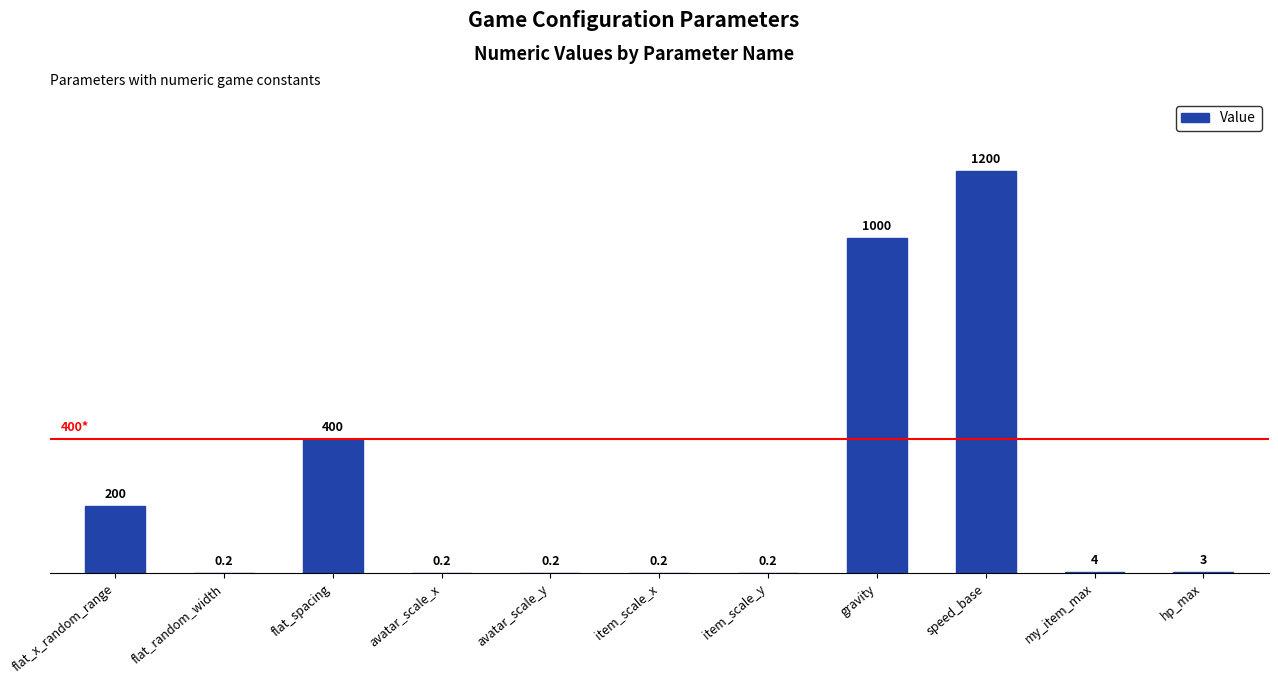

Is it true that the value at gravity is 1000.0?

True